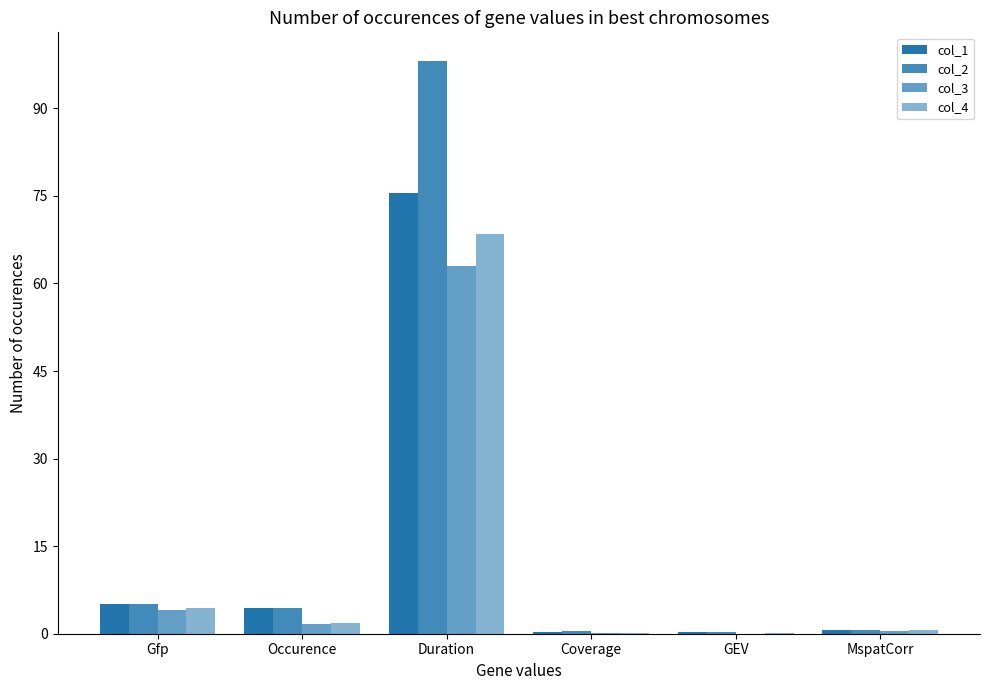

What is the label of the 4th bar from the right?

Duration